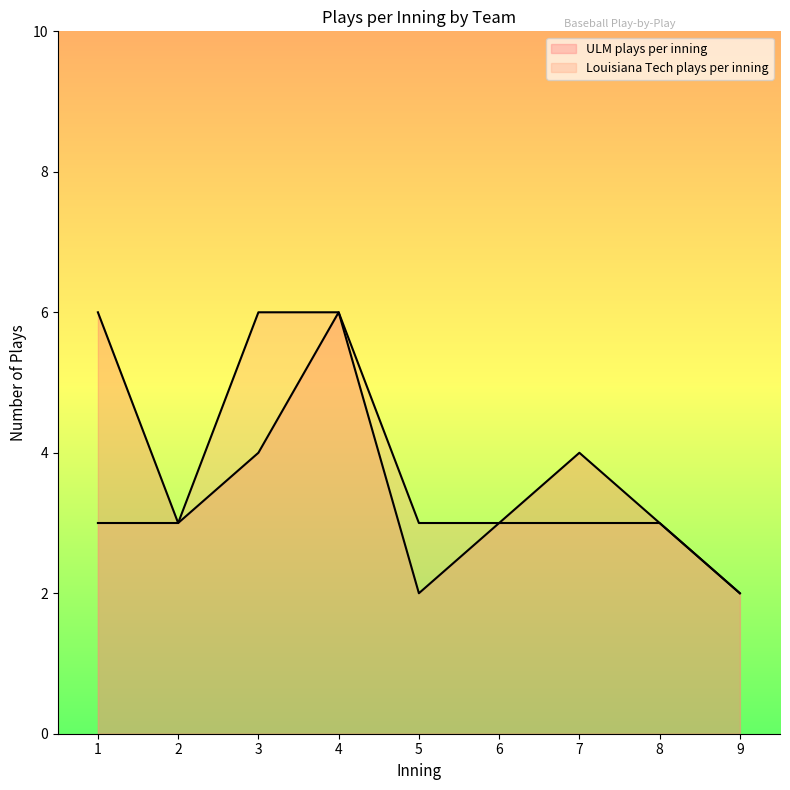

What is the total value across all series at 8?

6